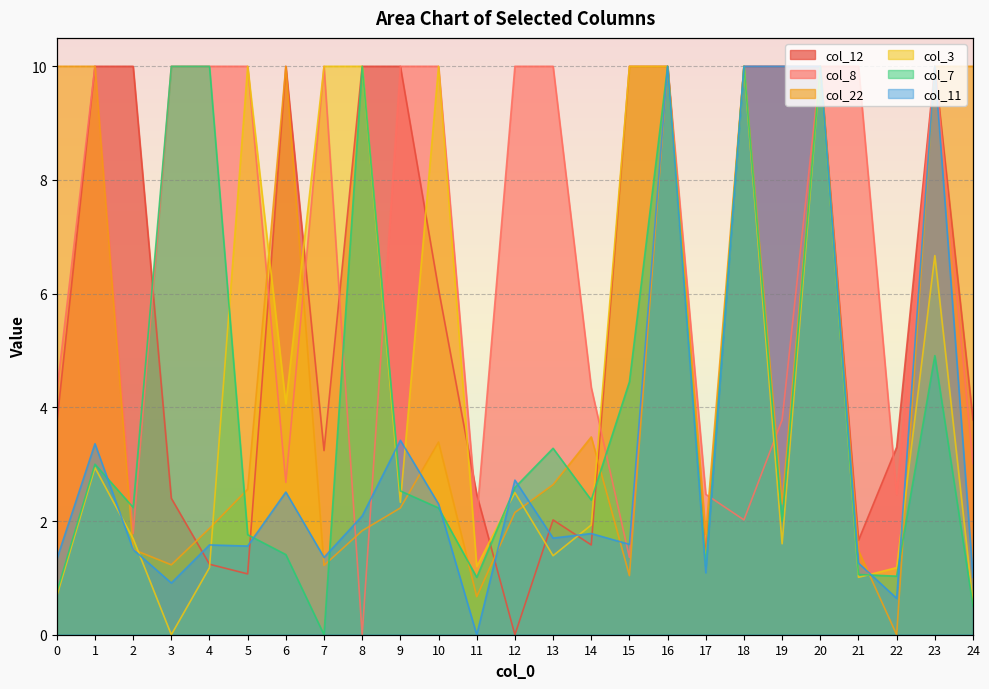

Which series has the largest range (max minus min)?

col_8